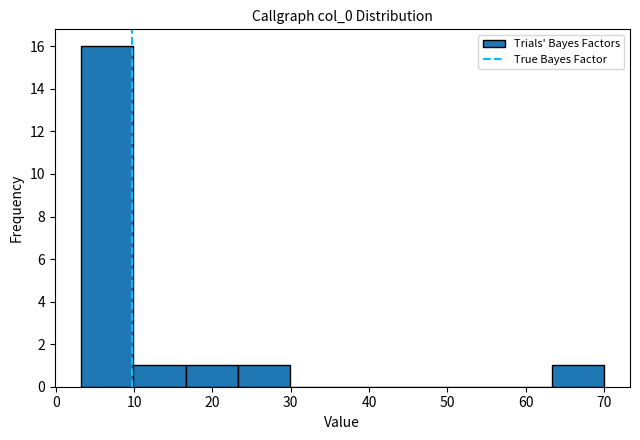

Reading left to right, list every bar in this chart as the range it spans on the x-axis followed by its height. Neither the bar edges nor the heights are printed on the chart, so give them approximately, as read against the axes.

3 to 10: 16
10 to 17: 1
17 to 23: 1
23 to 30: 1
30 to 37: 0
37 to 43: 0
43 to 50: 0
50 to 57: 0
57 to 63: 0
63 to 70: 1